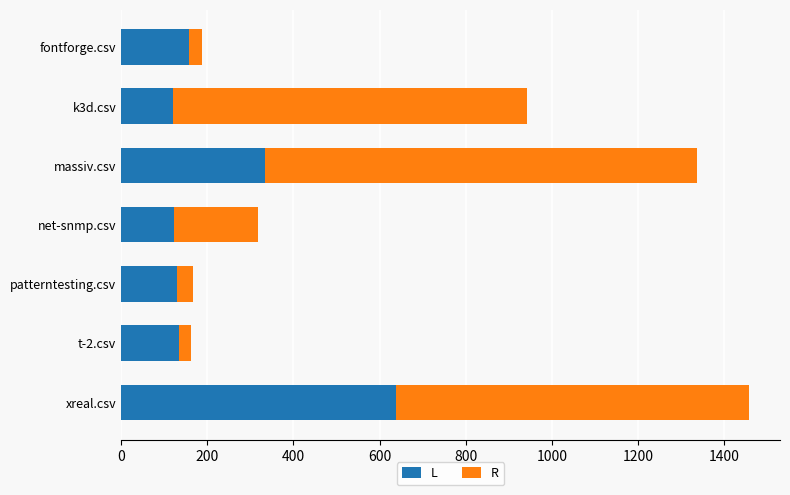

How many data points in L are less than 134?

3